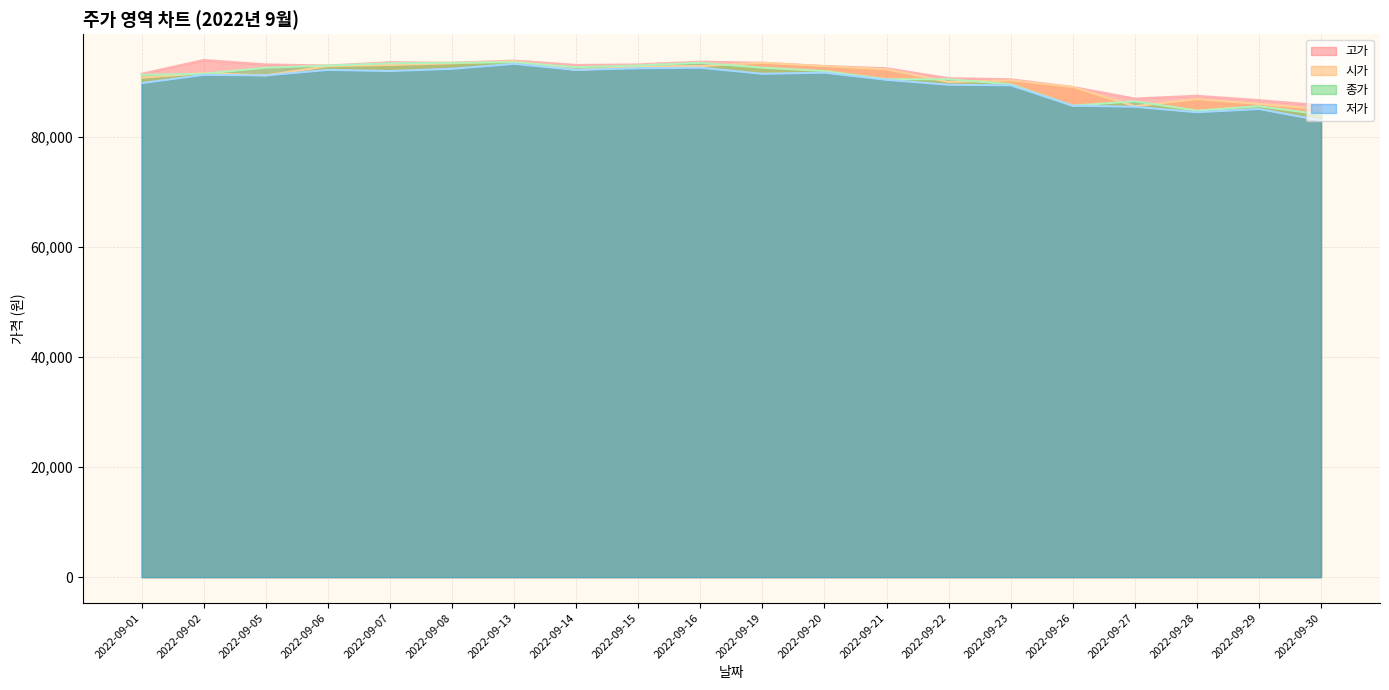

The 시가 series shows 92300 at 2022-09-21. True or false?

True